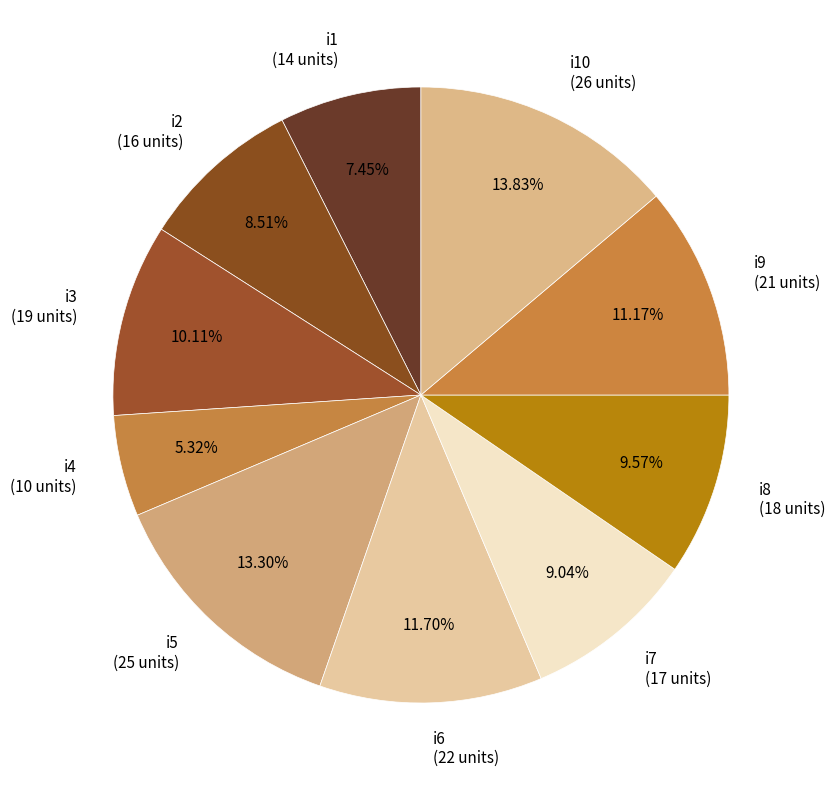

Is the sum of i6 and i3 greater than half?

No